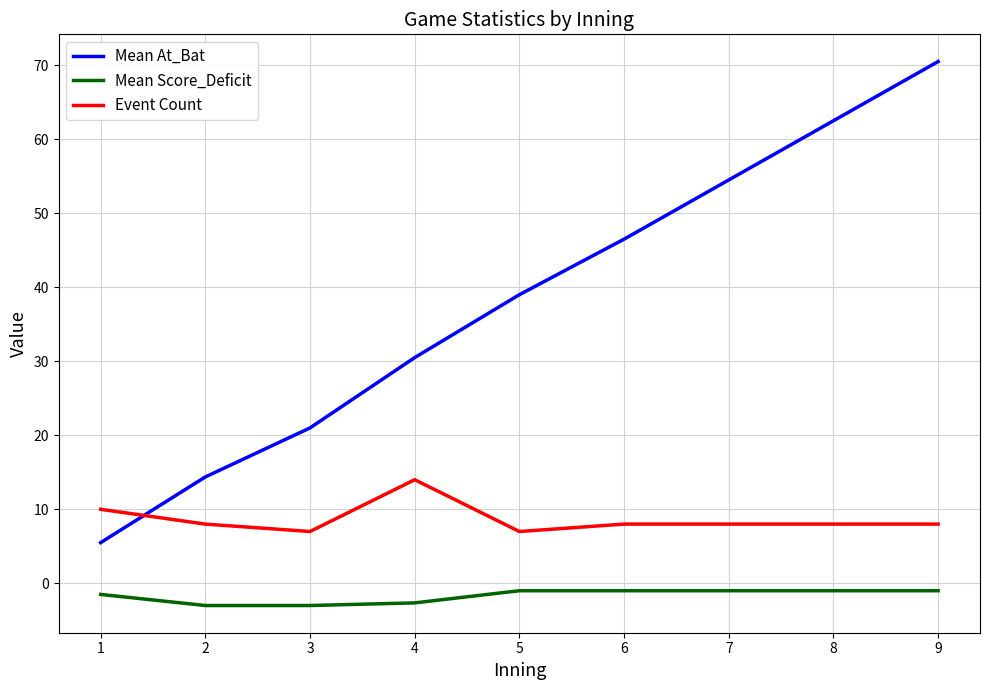

Reading right to left, transcribe all the data shown in this chart.

Mean At_Bat: 70.5	62.5	54.5	46.5	39.0	30.5	21.0	14.4	5.5
Mean Score_Deficit: -1.0	-1.0	-1.0	-1.0	-1.0	-2.6	-3.0	-3.0	-1.5
Event Count: 8.0	8.0	8.0	8.0	7.0	14.0	7.0	8.0	10.0